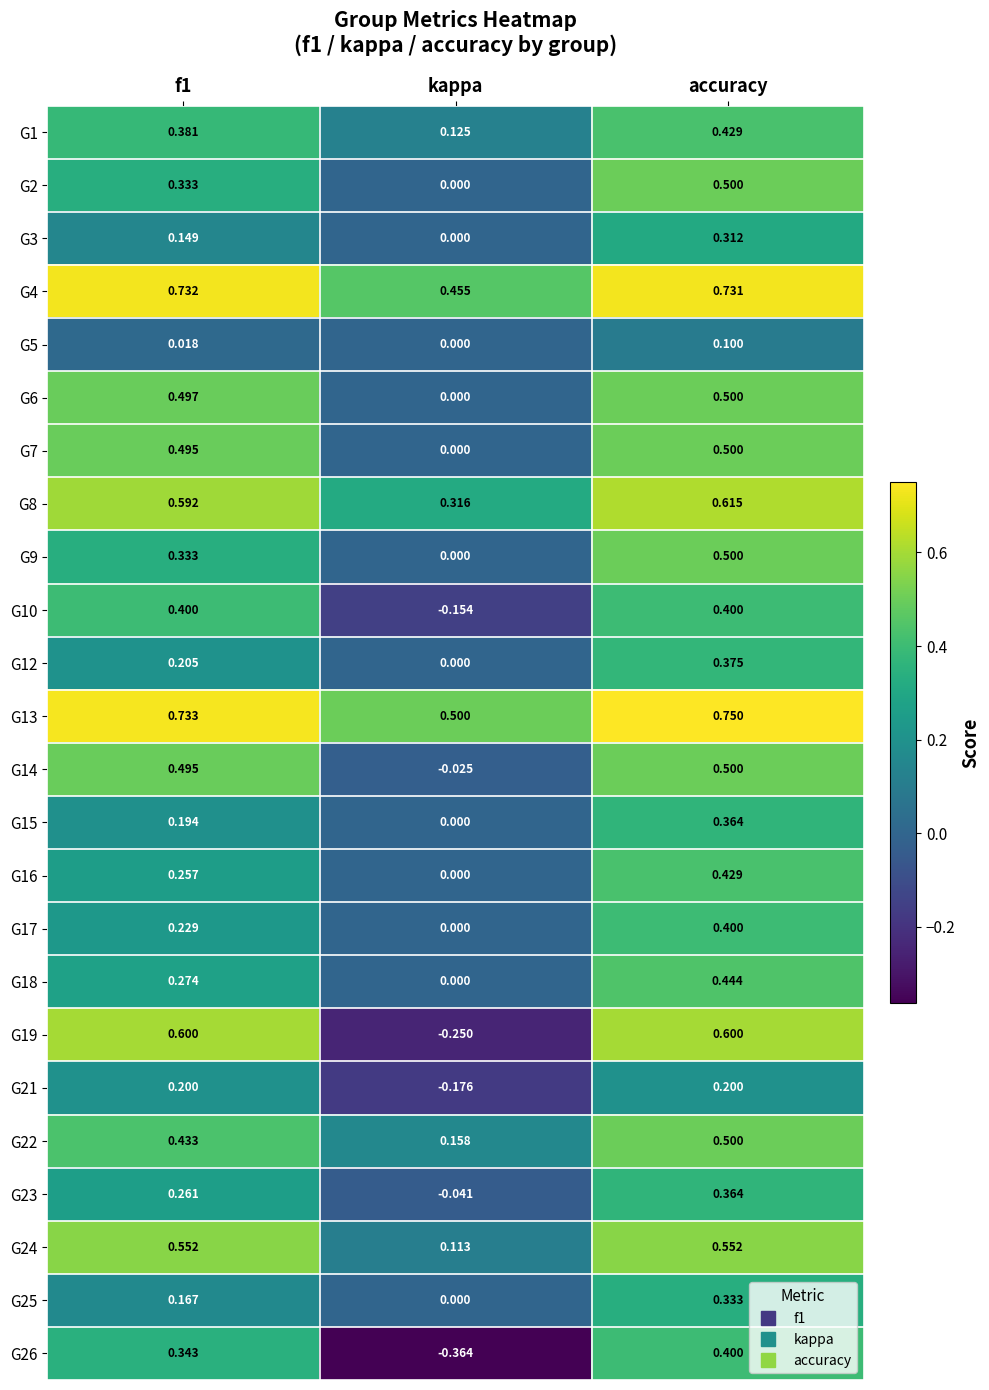

At how many categories does at least one series exceed 0?

3